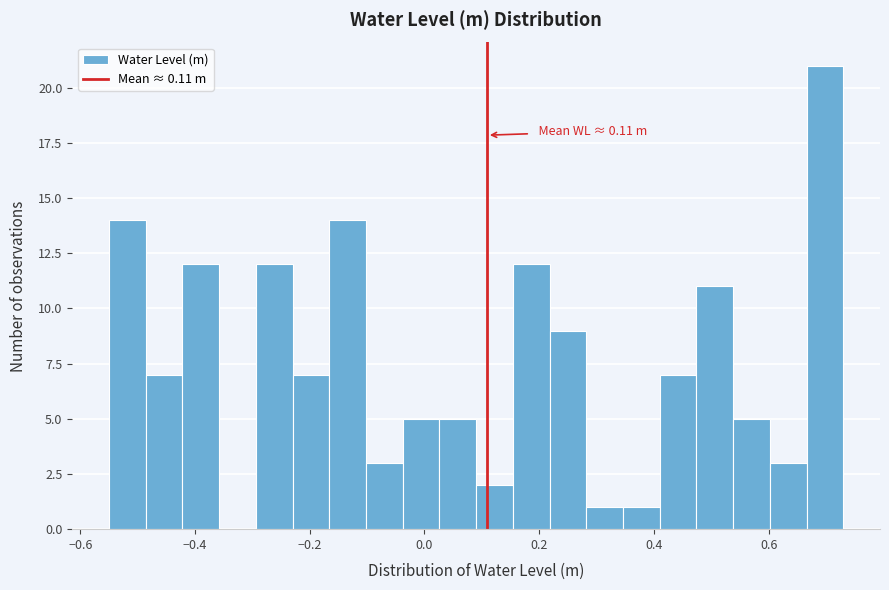

Around what value on the x-axis is the tallest bar? Give the approximate position of its centre, as read against the axis.

0.70